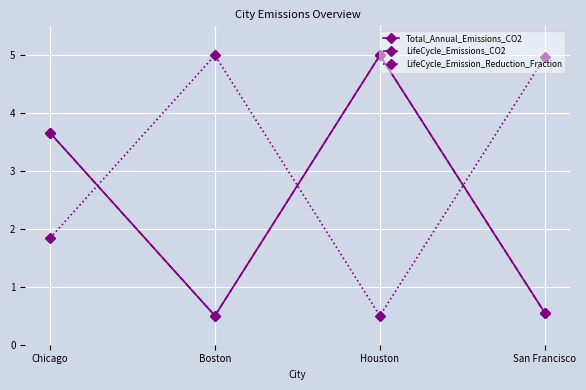

Reading right to left, list all the values displayed in this chart.

Total_Annual_Emissions_CO2: 0.5	5.0	0.5	3.7
LifeCycle_Emissions_CO2: 0.5	5.0	0.5	3.7
LifeCycle_Emission_Reduction_Fraction: 5.0	0.5	5.0	1.8